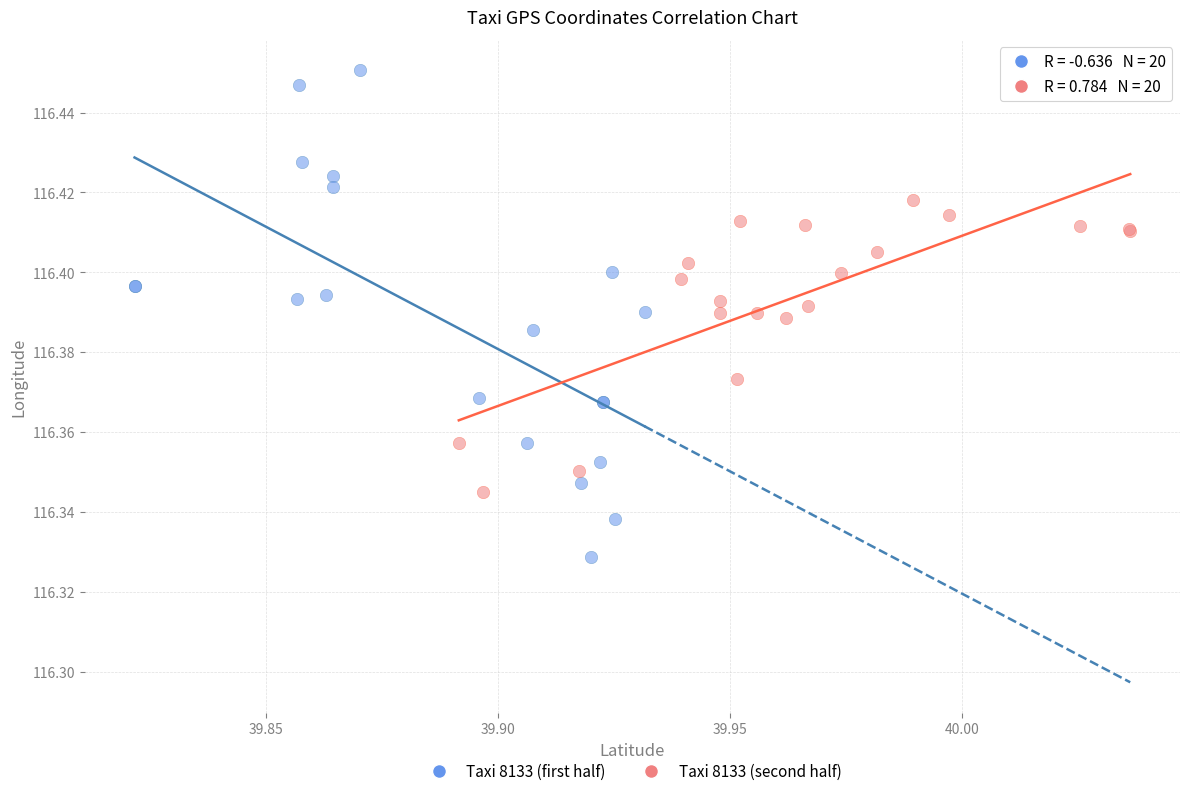

What are all the series names shown in the legend?

Taxi 8133 (first half), Taxi 8133 (second half)